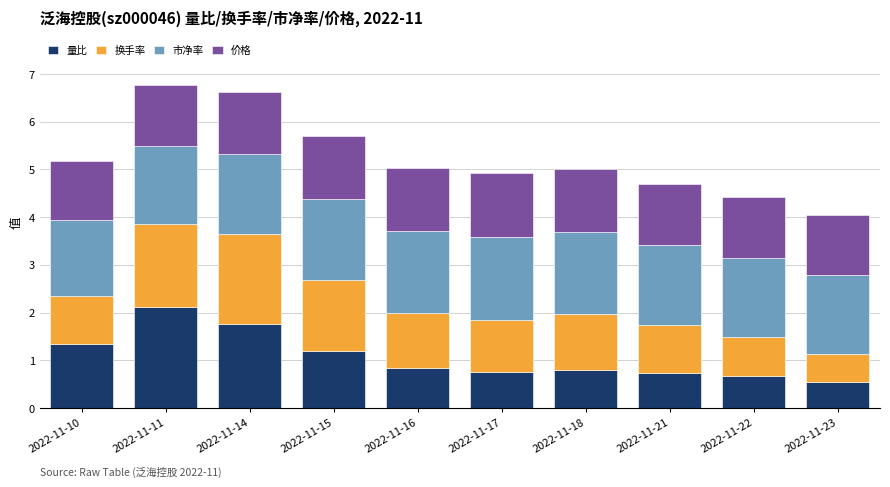

What are all the series names shown in the legend?

量比, 换手率, 市净率, 价格